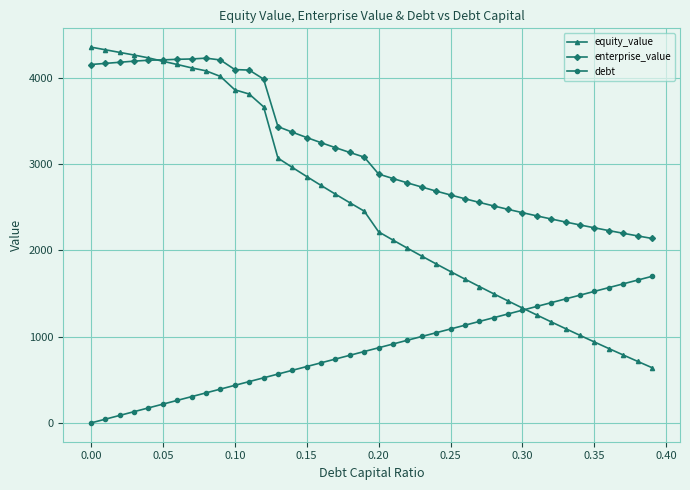

Which series has the widest spread of values?

equity_value